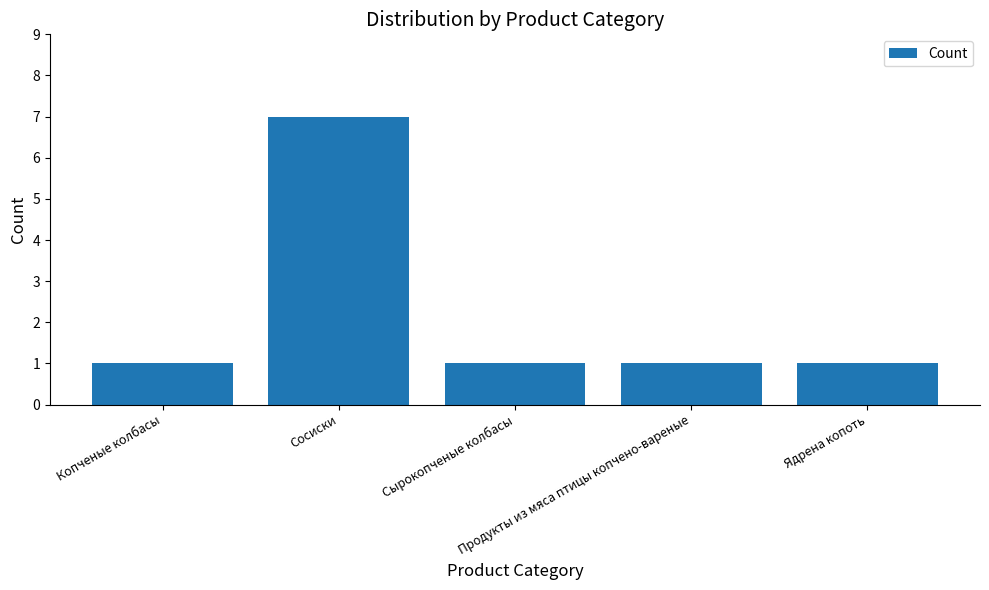

What is the maximum value shown in the chart?

7